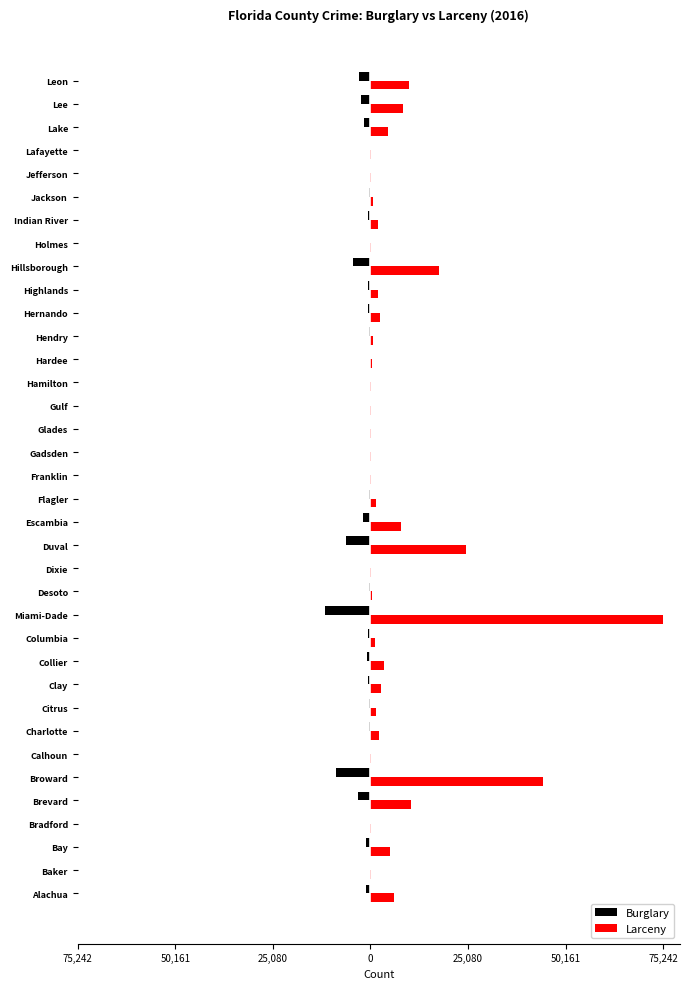

What are all the series names shown in the legend?

Burglary, Larceny